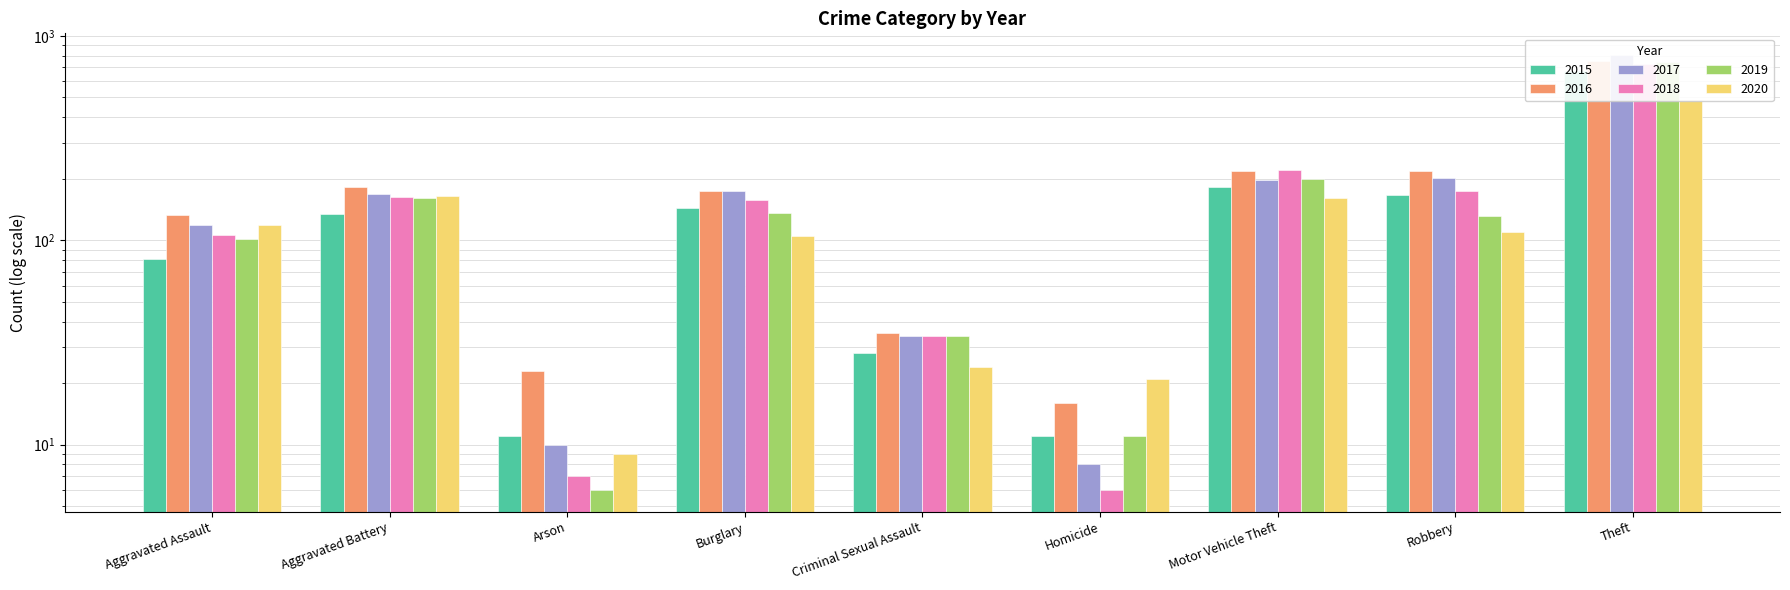

How many data points does each series have?

9